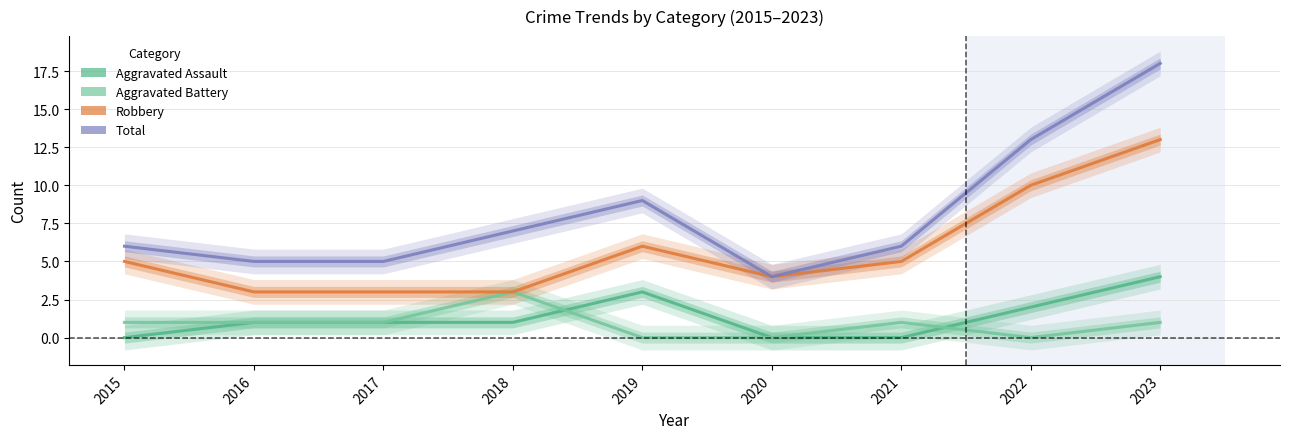

The value of Aggravated Assault at 2020 is 0. True or false?

True